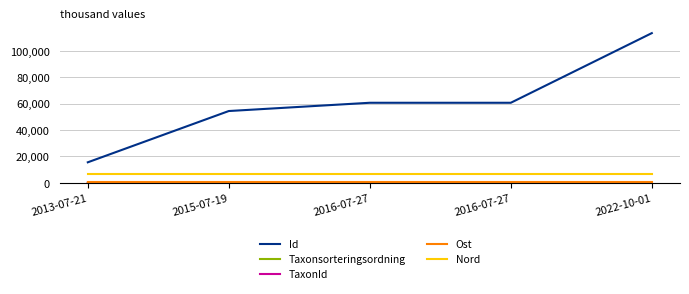

What is the difference between the second highest and minimum values in the Nord series?

0.1